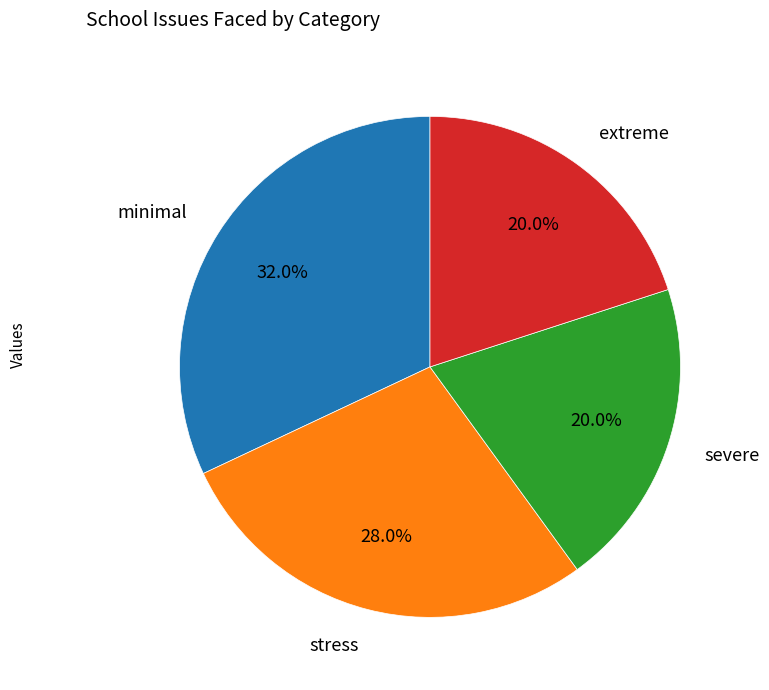

To the nearest percent, what is the difference between the extreme and stress slice percentages?

8%